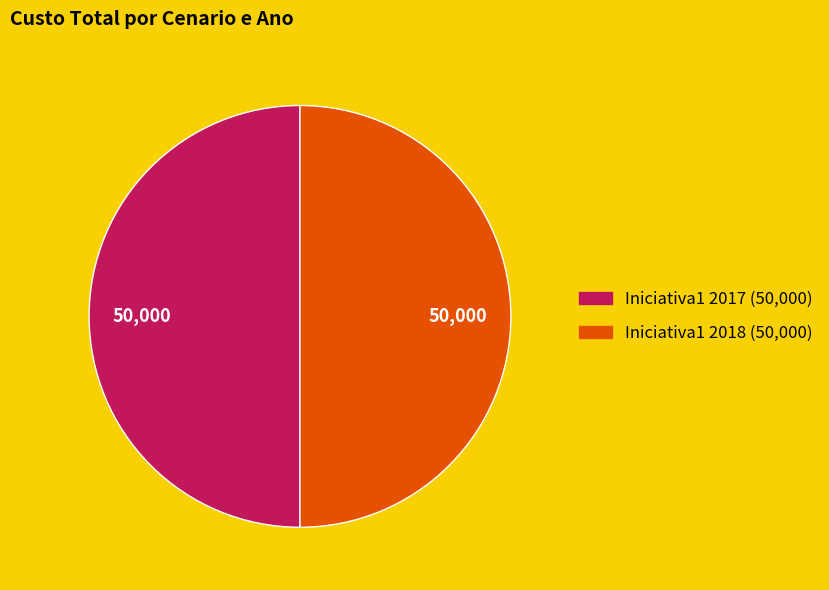

How many segments does this pie chart have?

2